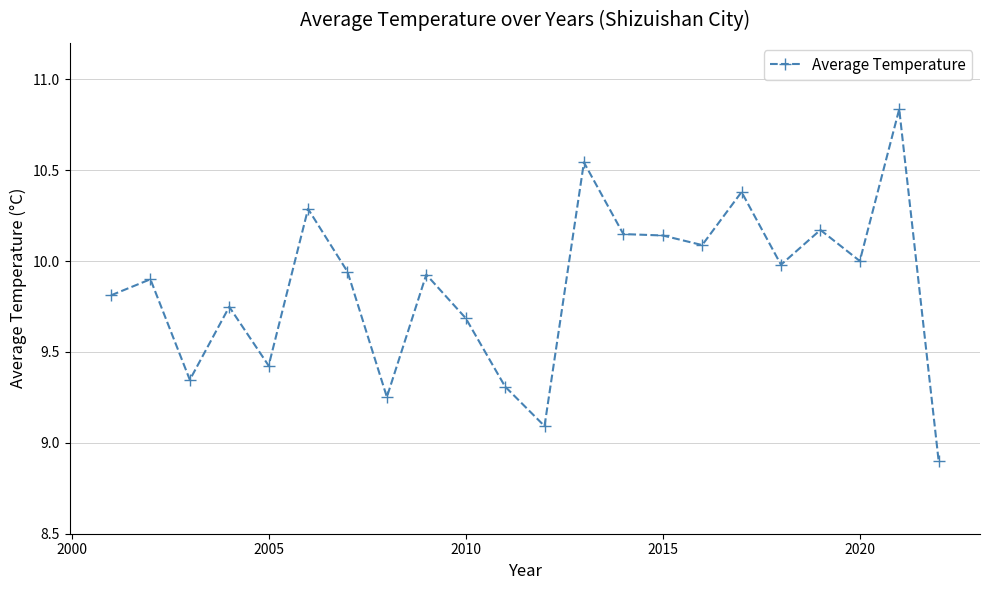

How many lines are shown in the chart?

1